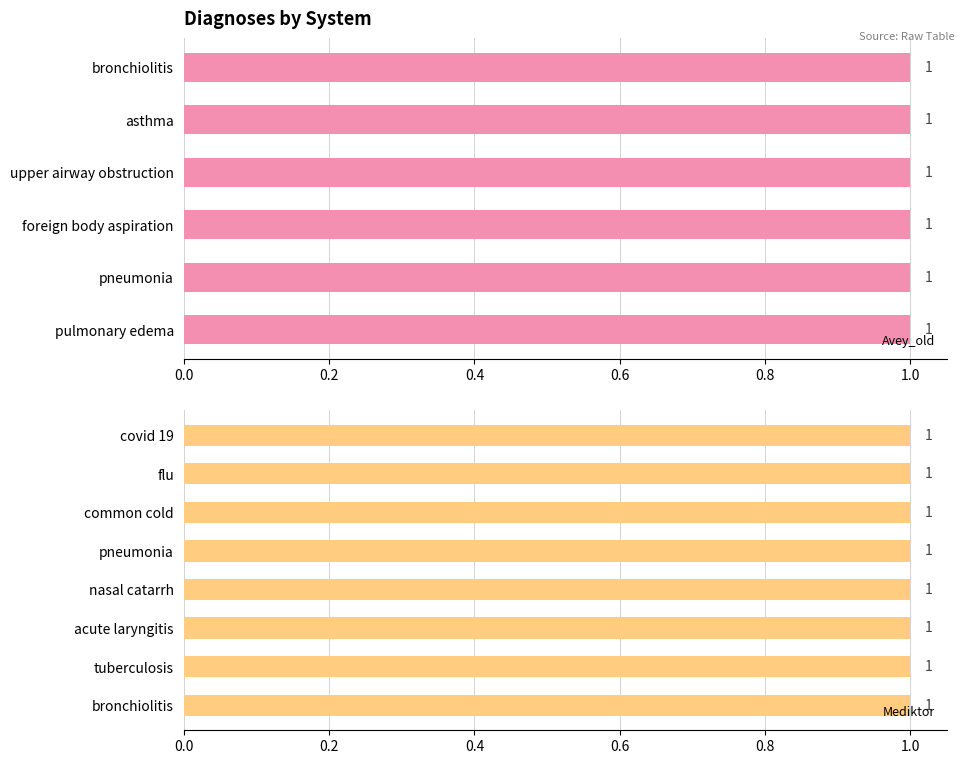

What is the label of the 5th bar from the left?

pneumonia